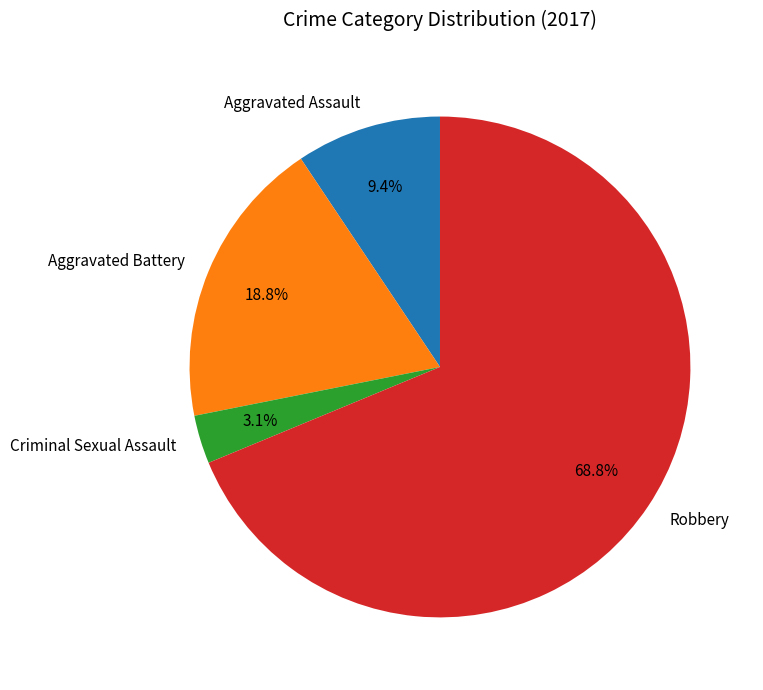

True or false: Criminal Sexual Assault accounts for 3% of the total.

True